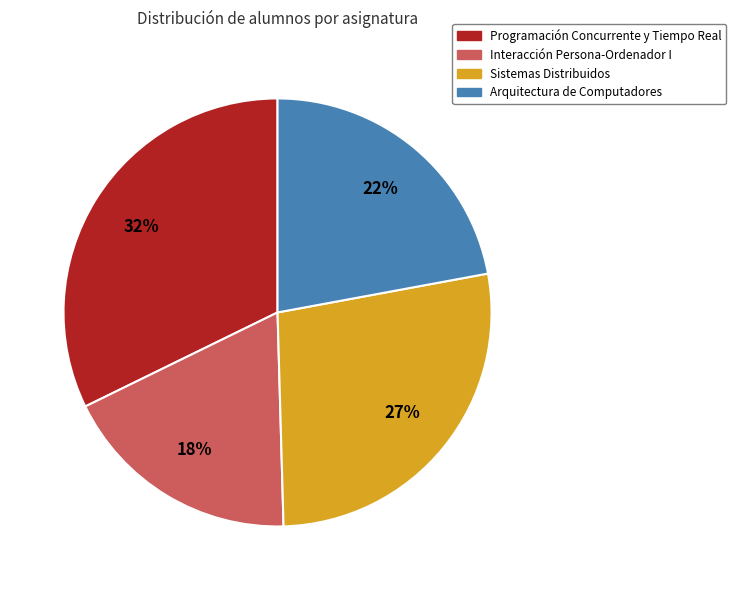

To the nearest percent, what is the difference between the largest and smallest slice percentages?

14%